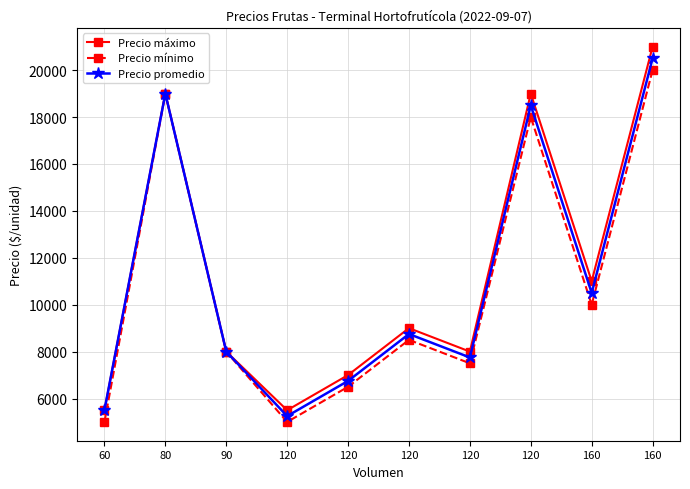

Does the chart display data point markers on the line(s)?

Yes